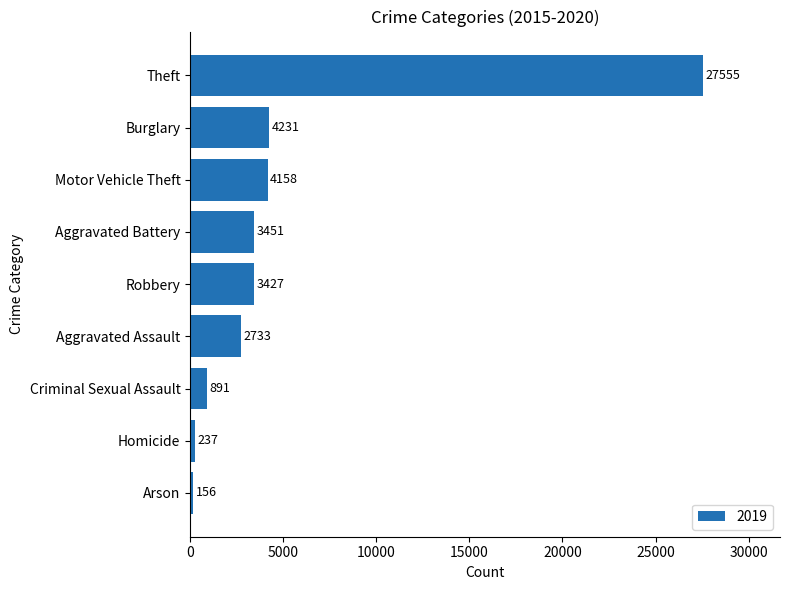

Rank the categories by value from highest to lowest.

Theft, Burglary, Motor Vehicle Theft, Aggravated Battery, Robbery, Aggravated Assault, Criminal Sexual Assault, Homicide, Arson